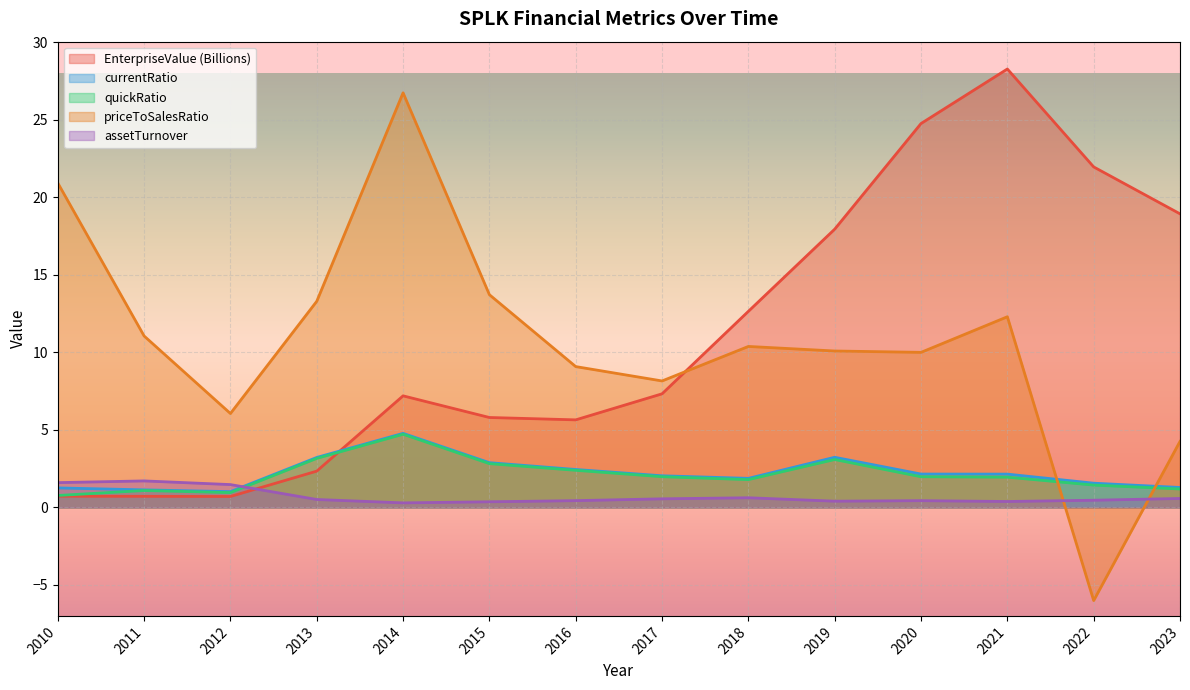

Between which two adjacent categories do quickRatio and assetTurnover first intersect?

2012 and 2013